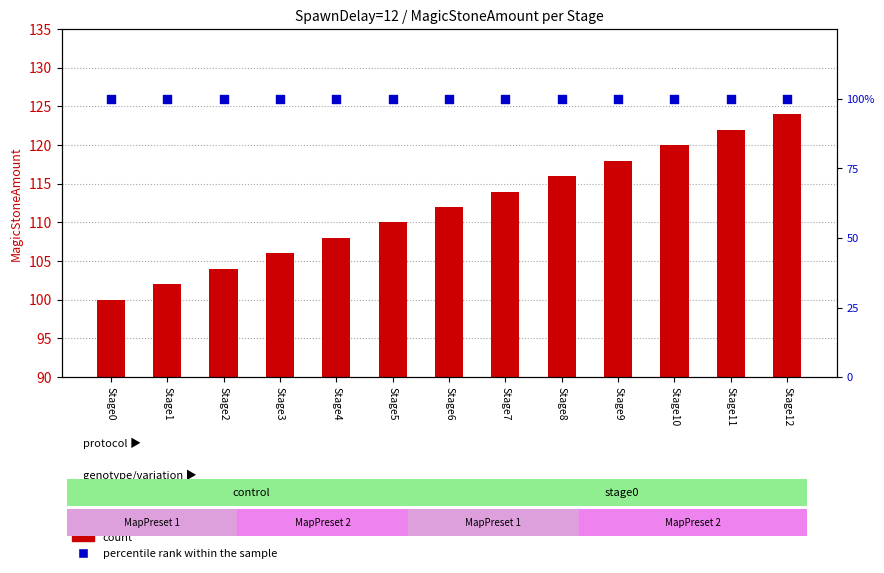

Which series reaches the minimum Y coordinate?

count